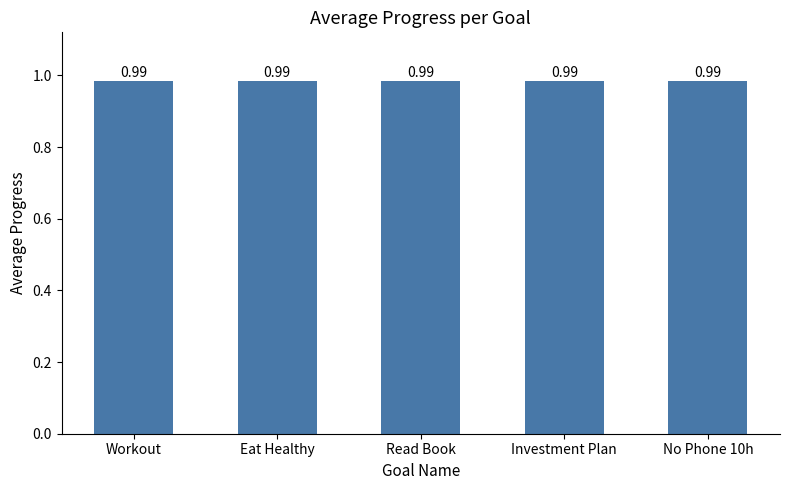

What is the value of the 4th bar from the left?

1.0